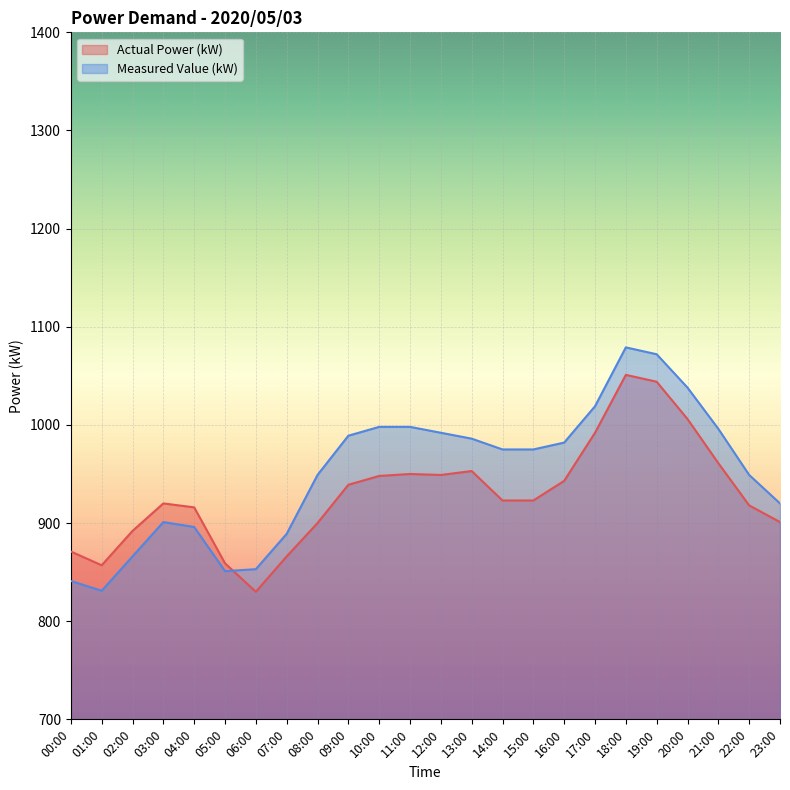

What is the label of the 9th point from the right?

15:00